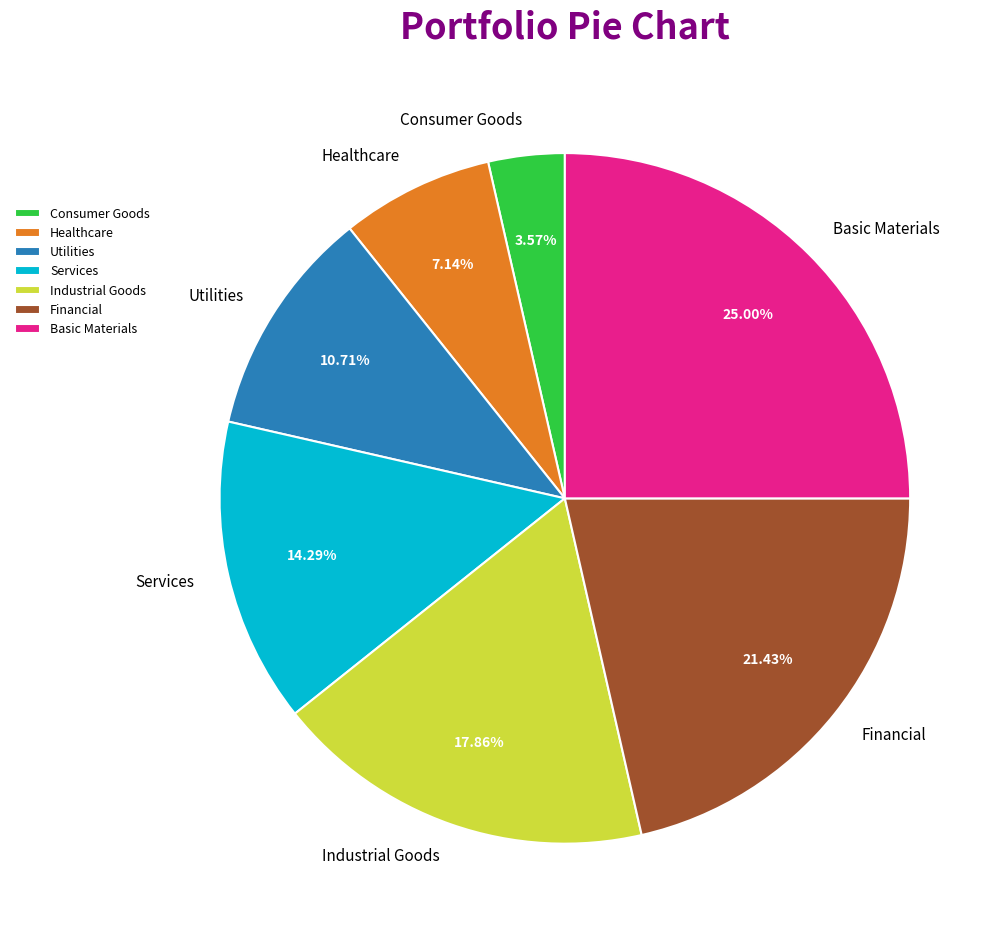

What percentage is the Consumer Goods slice, to the nearest percent?

4%